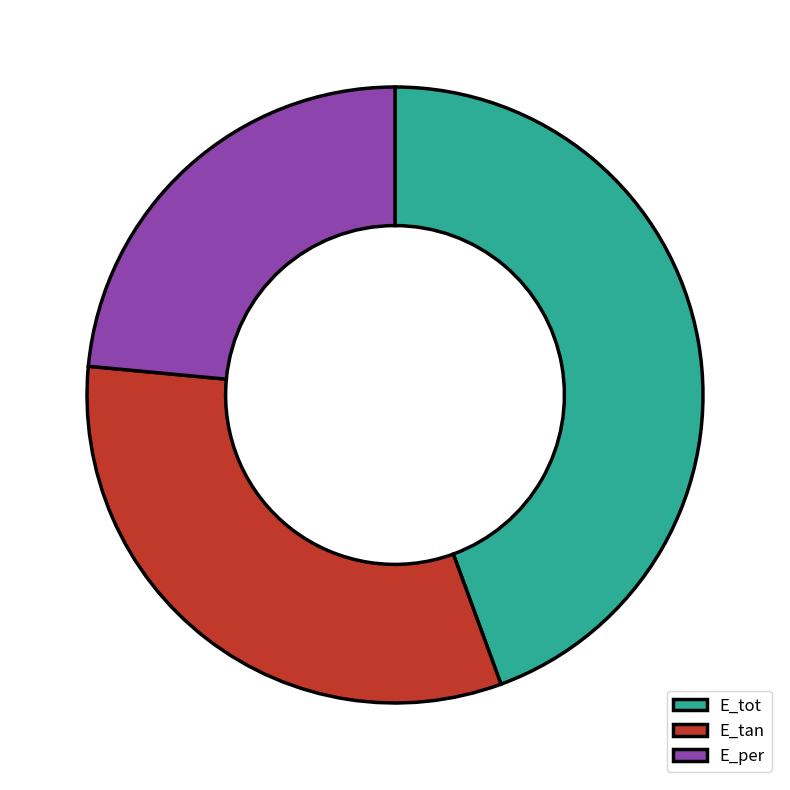

True or false: E_tan accounts for 26% of the total.

False